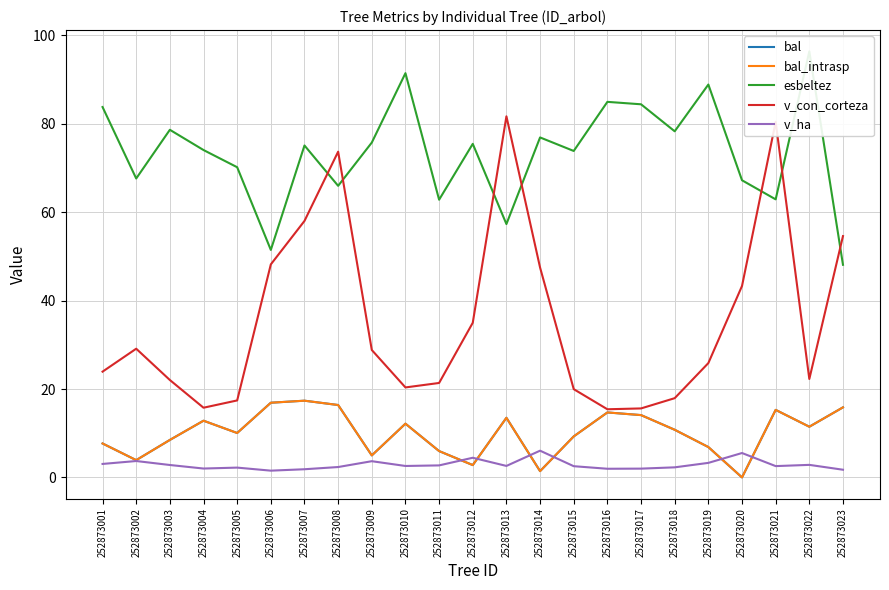

How many series are shown in this chart?

5